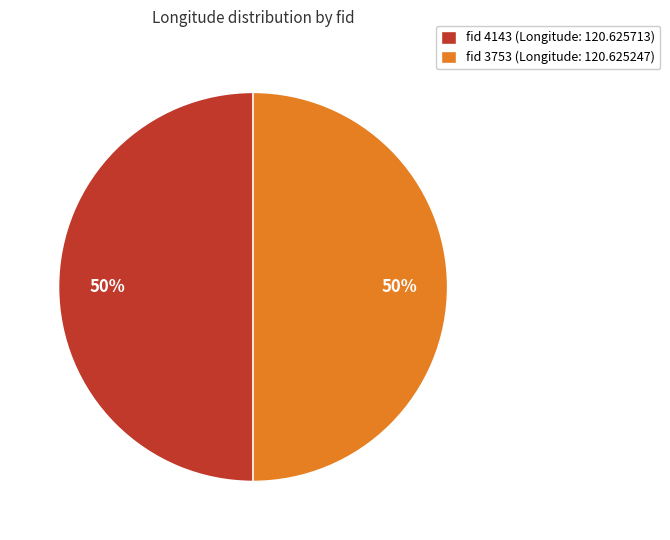

How many segments does this pie chart have?

2